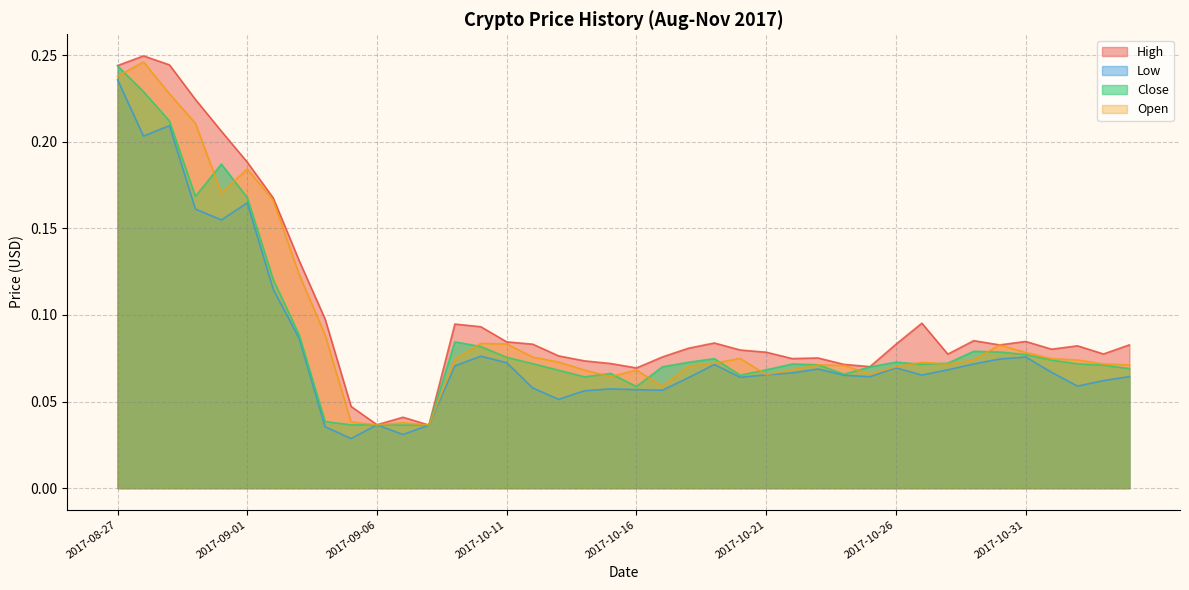

Which series has the largest range (max minus min)?

High